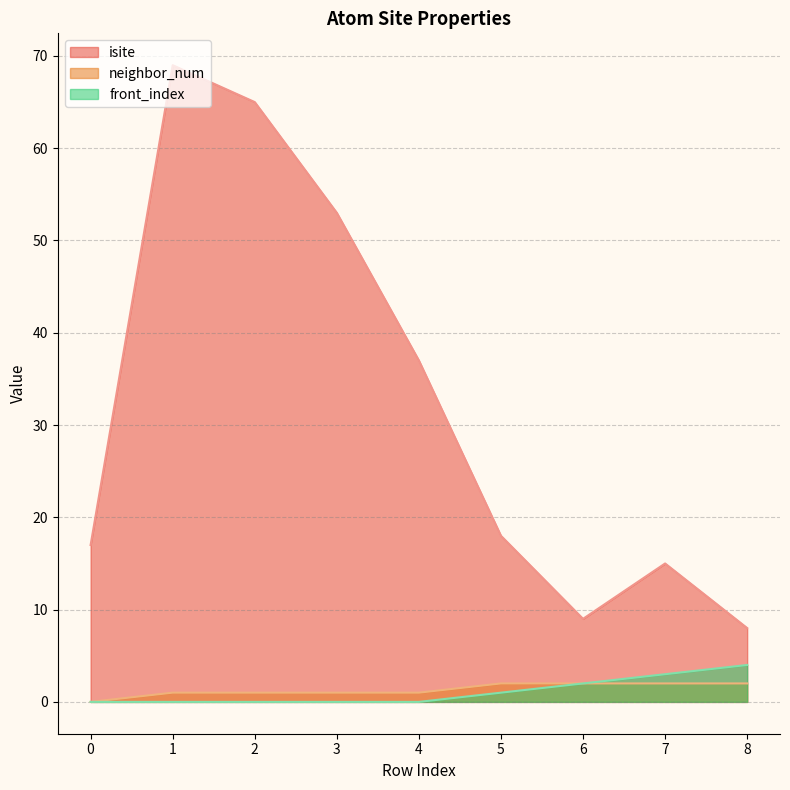

At which category does the chart reach its peak across all series?

1